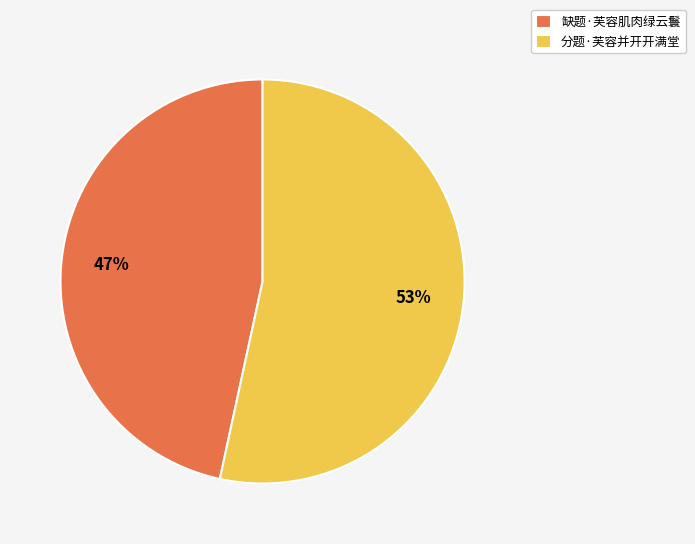

Is there any slice that represents more than half of the pie?

Yes